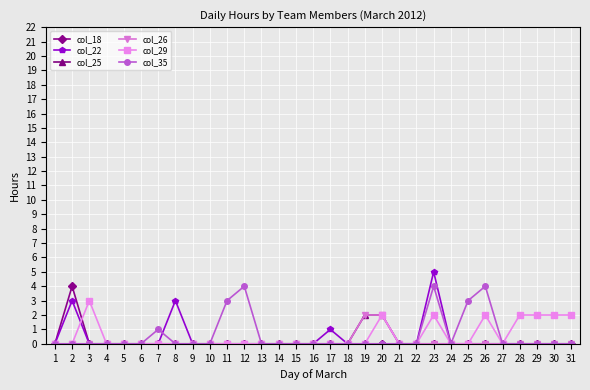

Does the chart have visible grid lines?

Yes